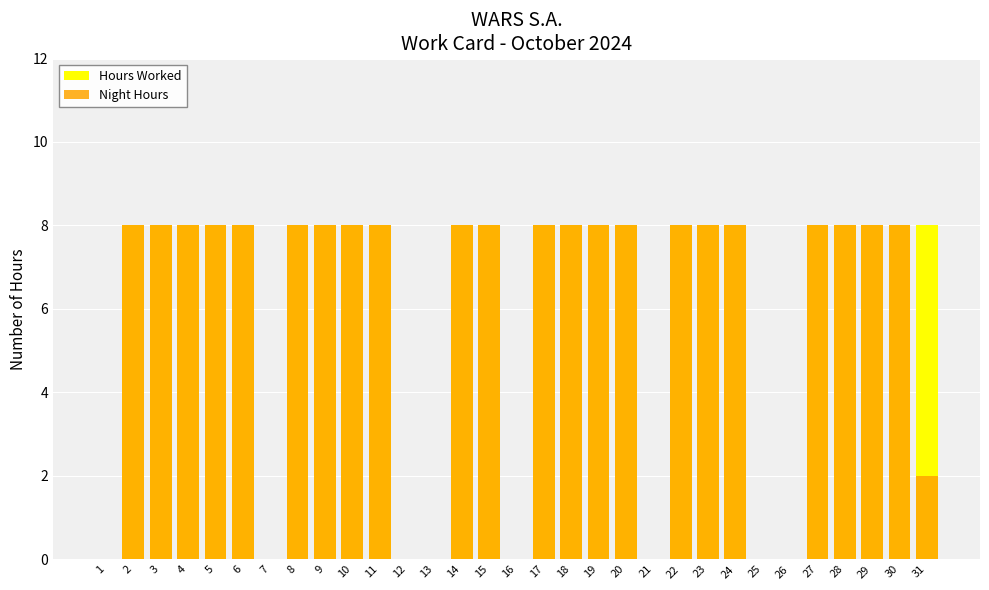

The value of Night Hours at 23 is 8. True or false?

True